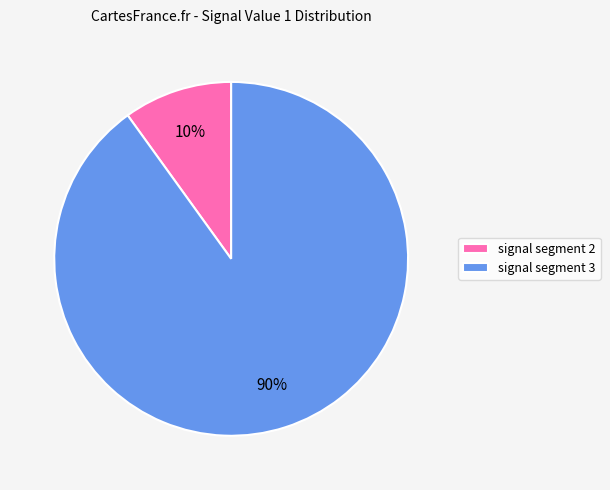

To the nearest percent, what is the combined percentage of signal segment 2 and signal segment 3?

100%